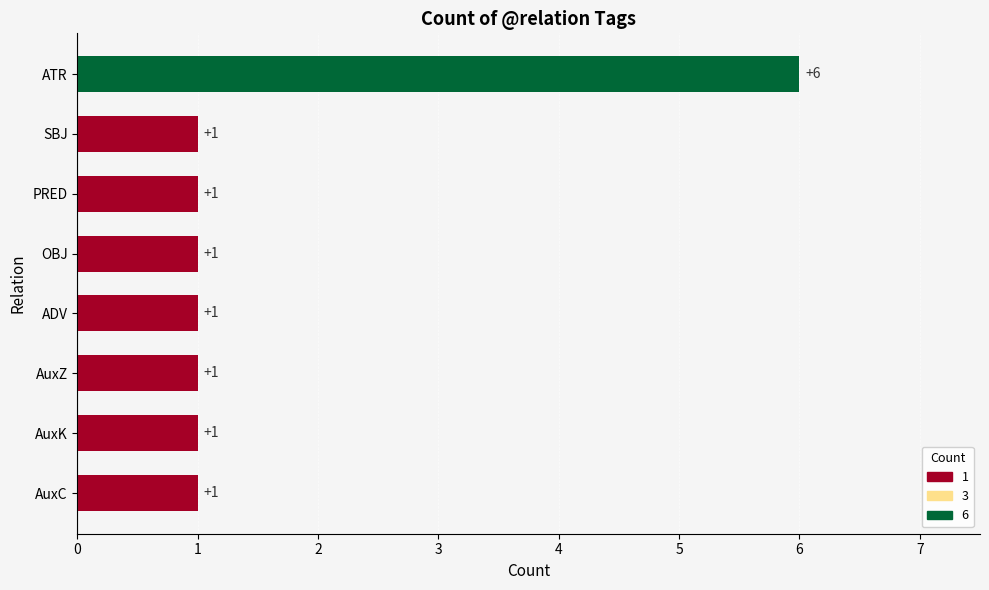

Which category has the highest value across all series?

ATR